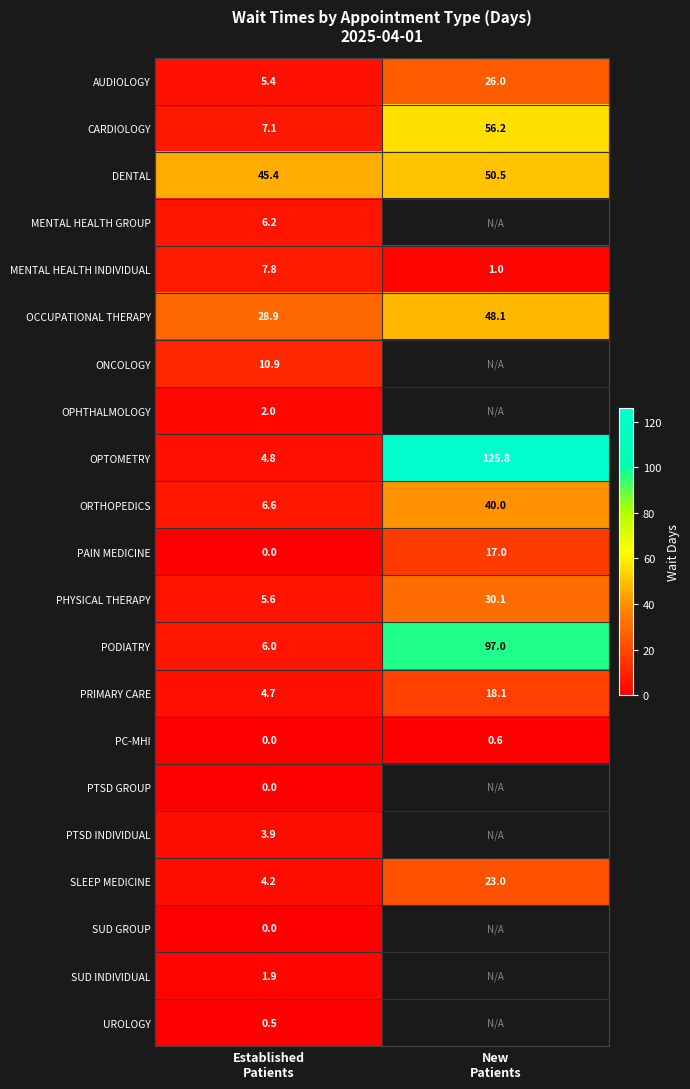

What is the minimum value for SLEEP MEDICINE?

4.2